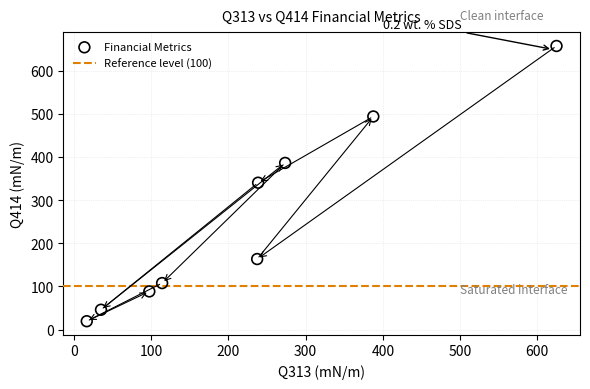

What is the average X value?

225.0